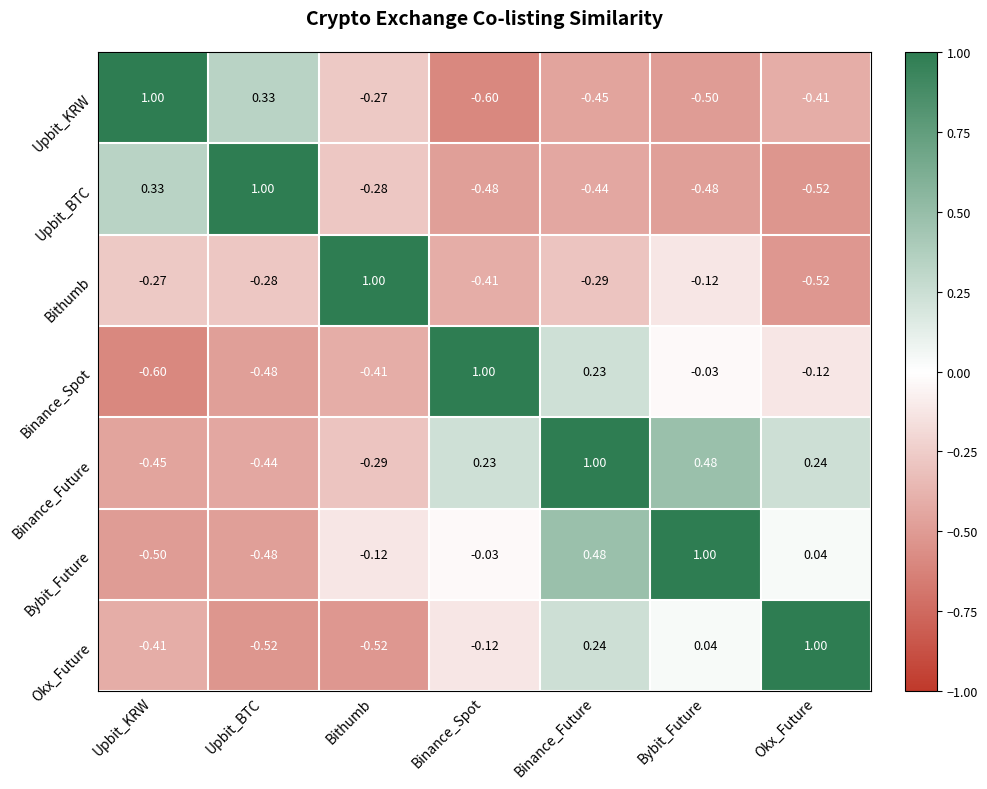

At which label is Binance_Future closest to 0?

Binance_Spot